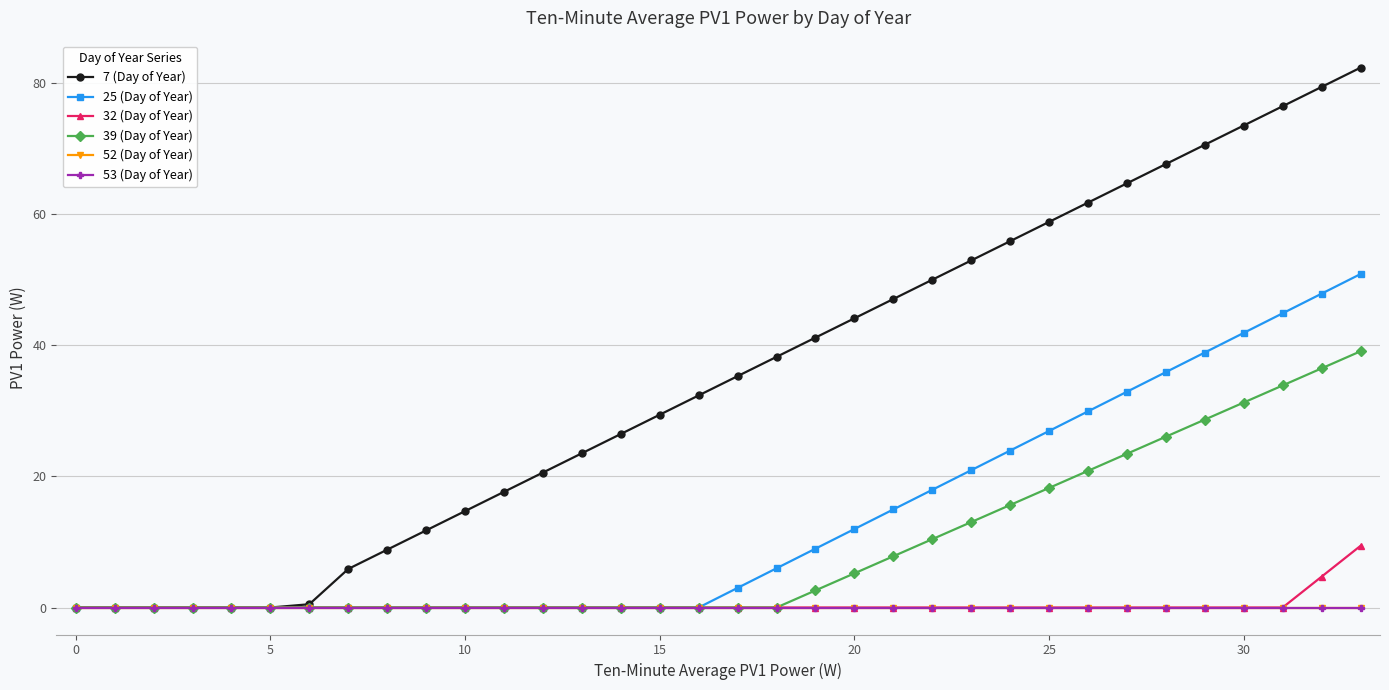

Is this an area chart (filled region under the line)?

No